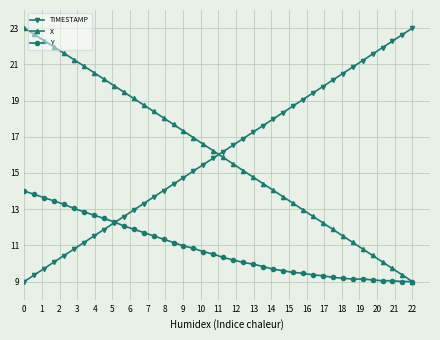

What is the highest value of the Y series?

14.0